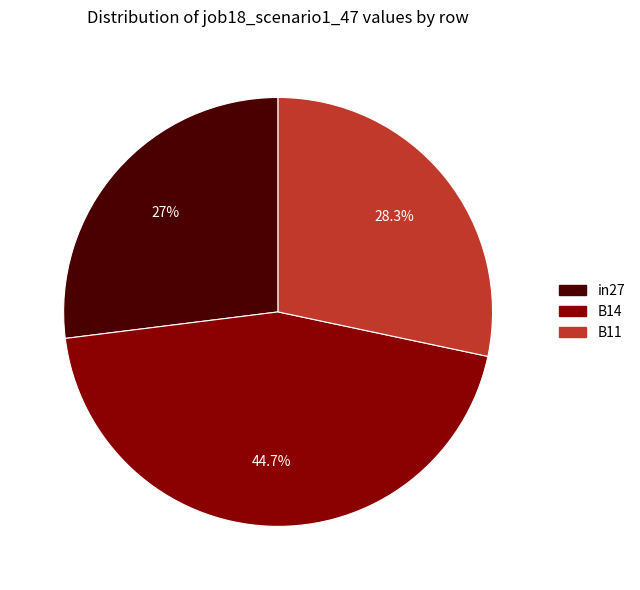

True or false: B11 accounts for 22% of the total.

False